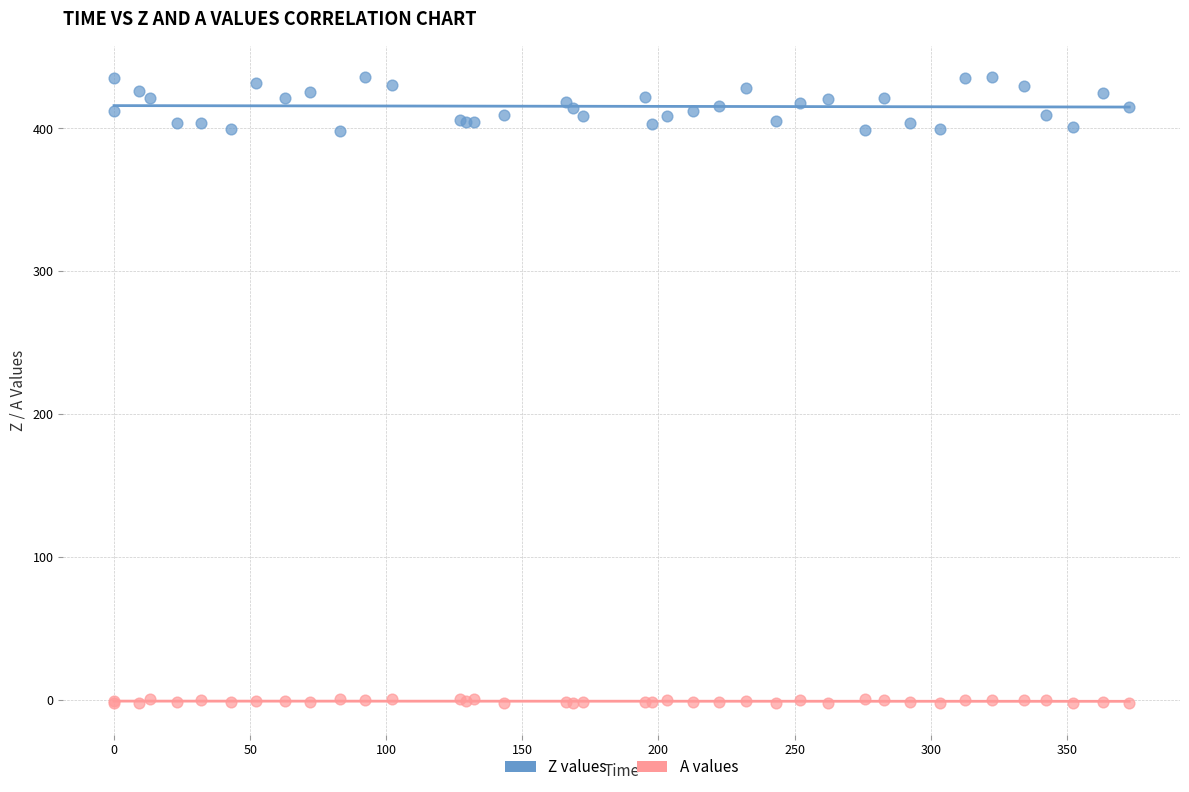

Which series reaches the minimum Y coordinate?

A values